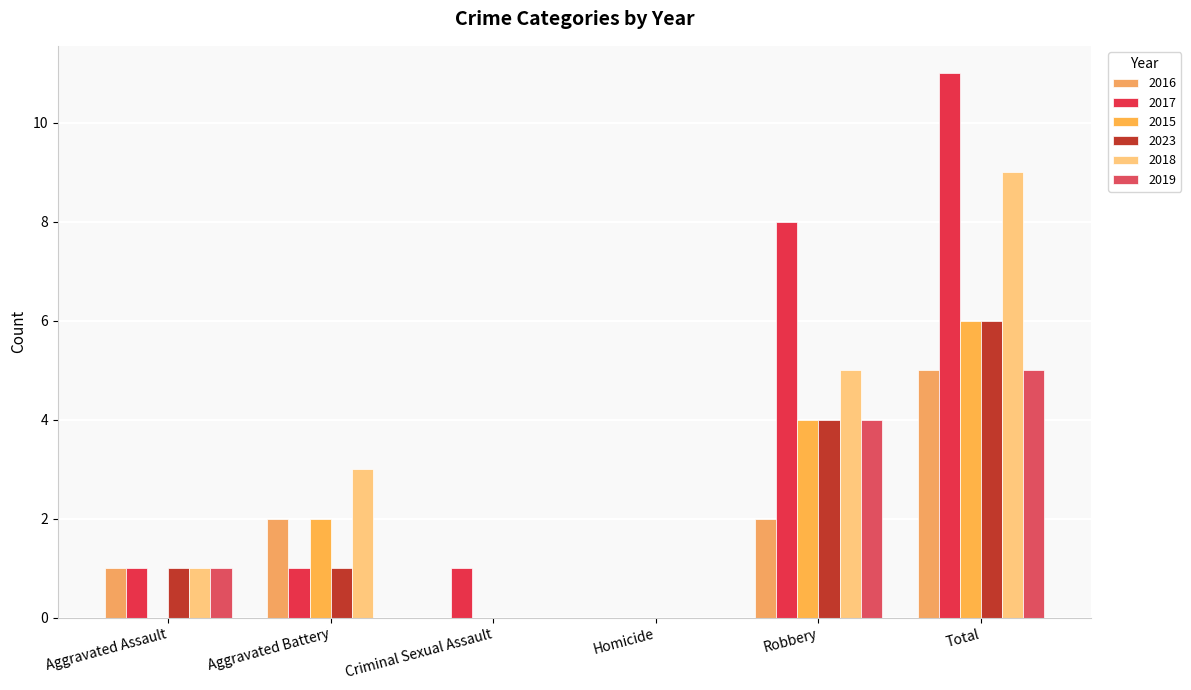

At which category does the chart reach its minimum across all series?

Criminal Sexual Assault